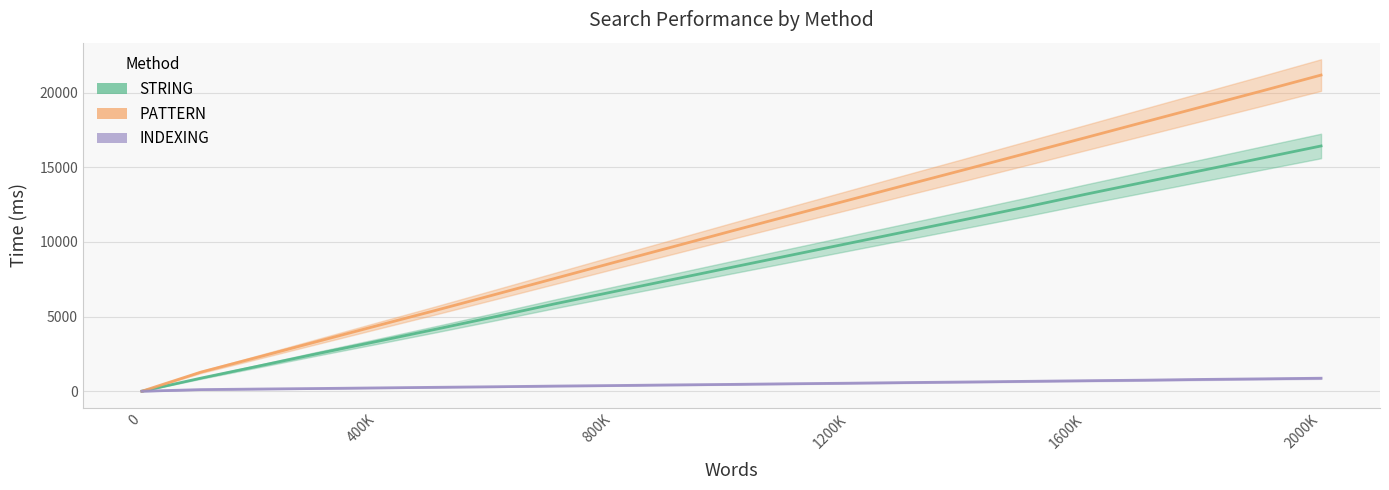

What is the value of the PATTERN point at the 3rd from the left?

2314